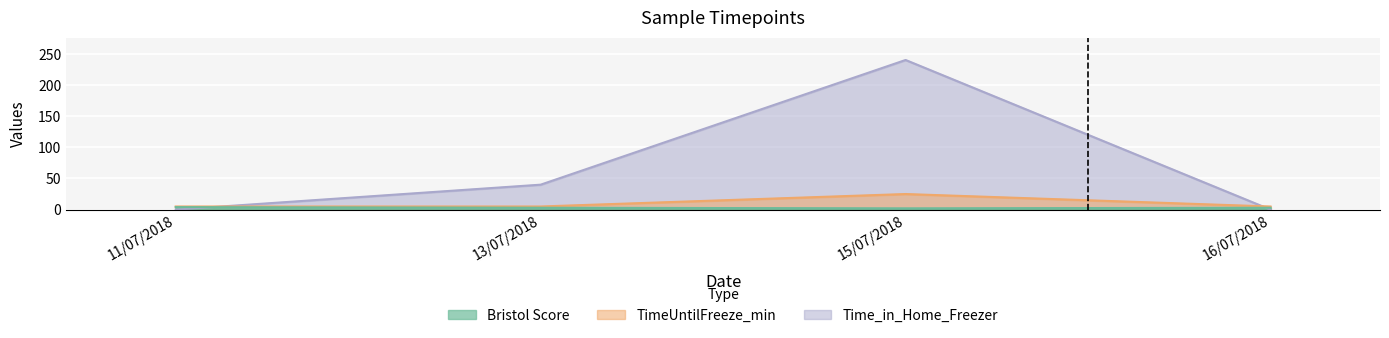

Read the TimeUntilFreeze_min value at 15/07/2018.

25